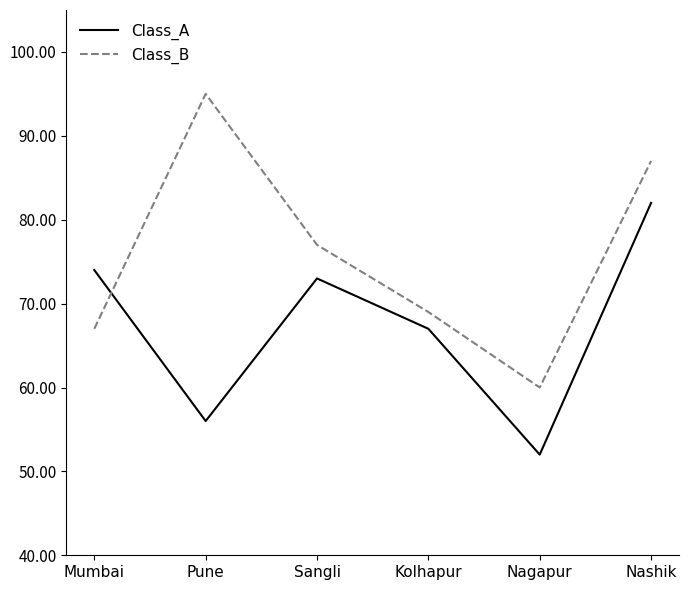

What position from the left is Pune?

2